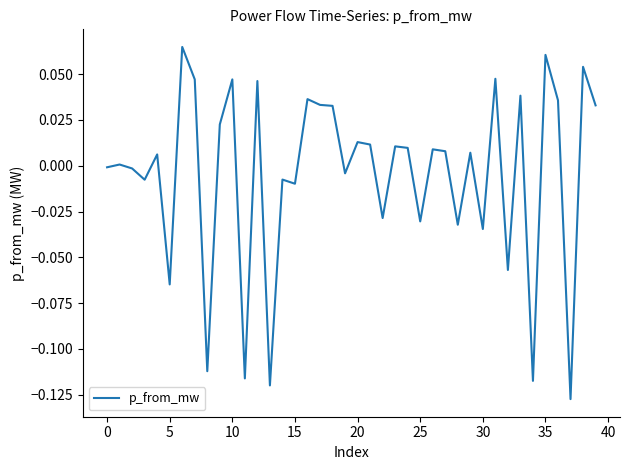

What is the sum of all values?

-0.2